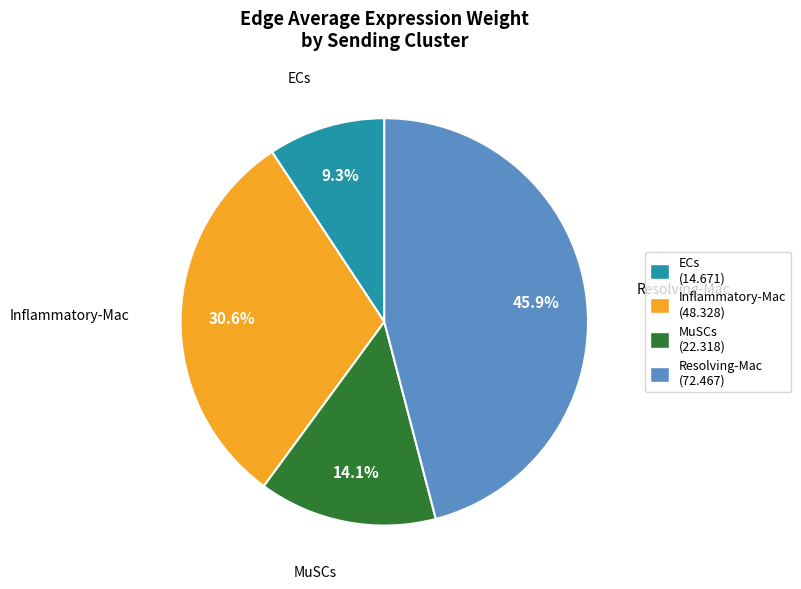

Between Resolving-Mac (72.467) and Inflammatory-Mac (48.328), which is larger?

Resolving-Mac (72.467)